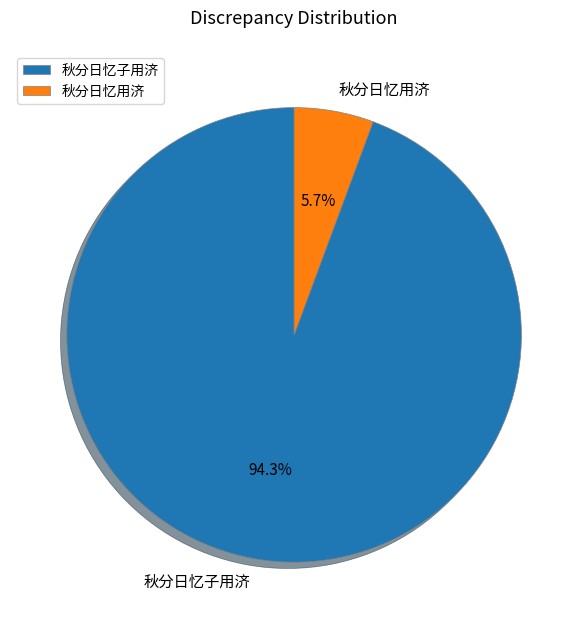

Is it true that 秋分日忆子用济 is 94% of the pie?

True